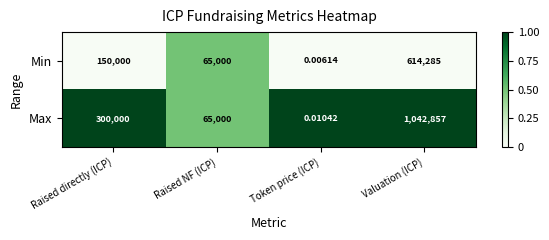

At which label is Max closest to 521428?

Raised directly (ICP)